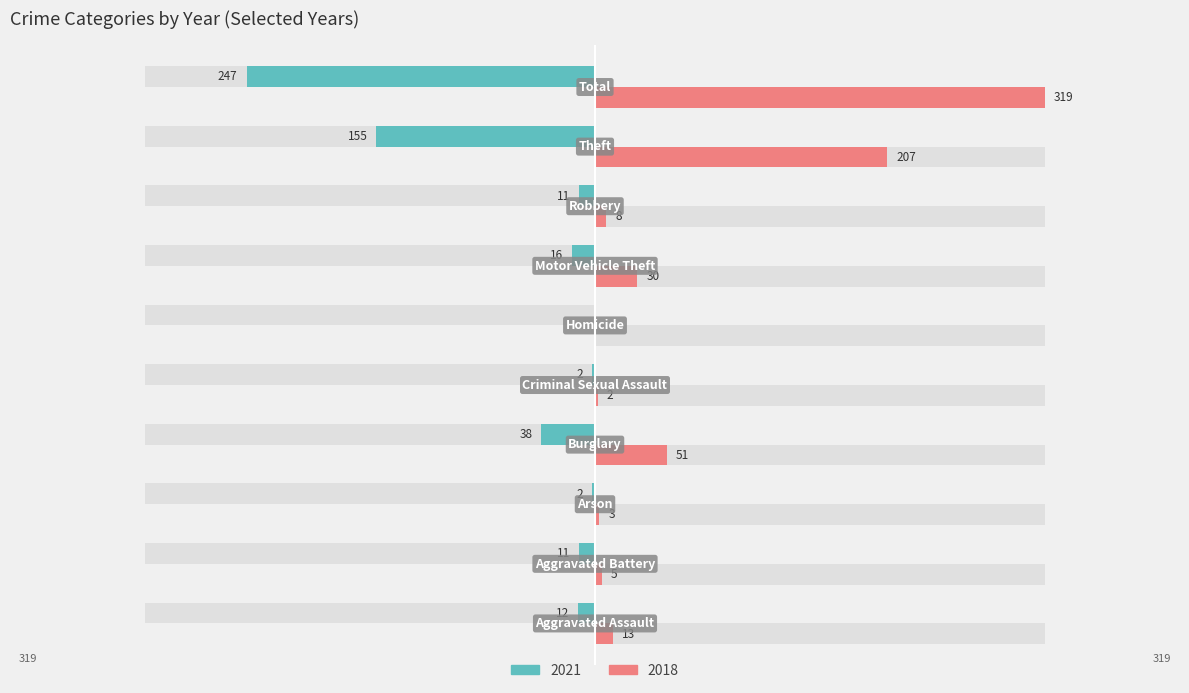

Does the chart contain stacked bars?

No